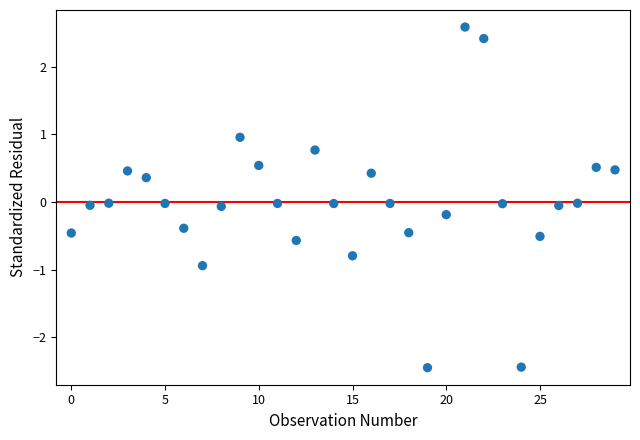

What is the range of Y values (max minus min)?

5.0